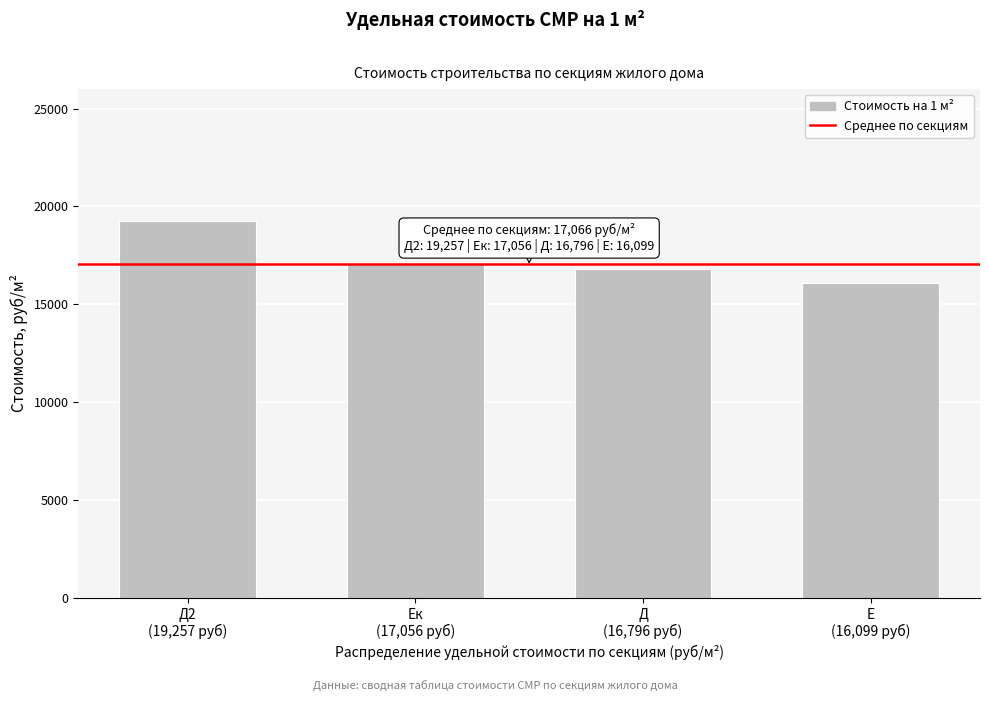

Reading left to right, transcribe all the data shown in this chart.

19257.9	17056.4	16796.5	16099.6